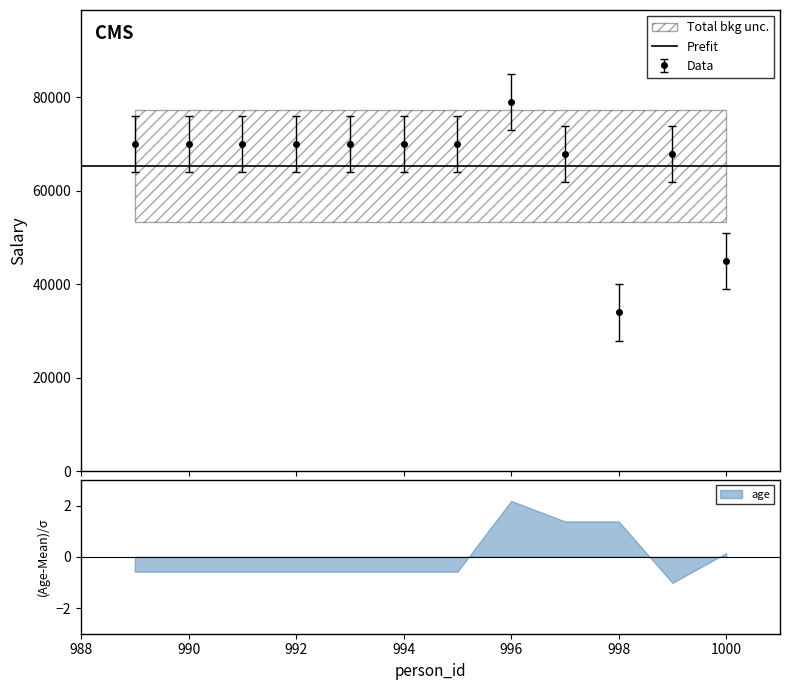

Is it true that the value at 992 is 91959?

False